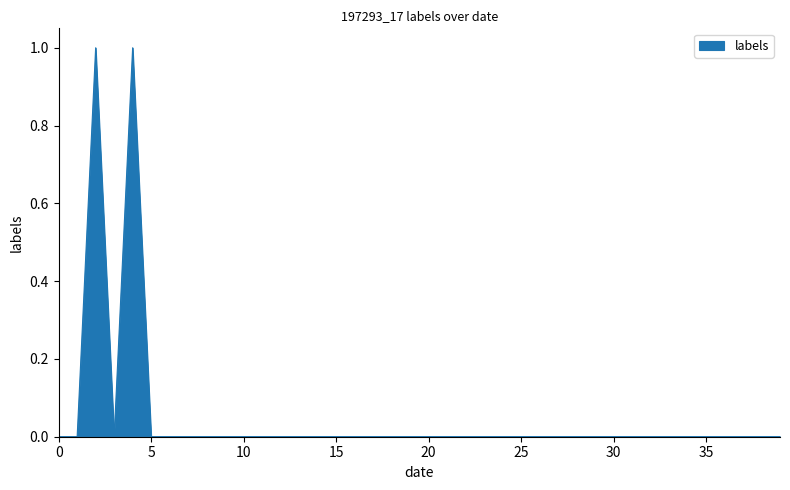

What is the label of the 25th point from the left?

24